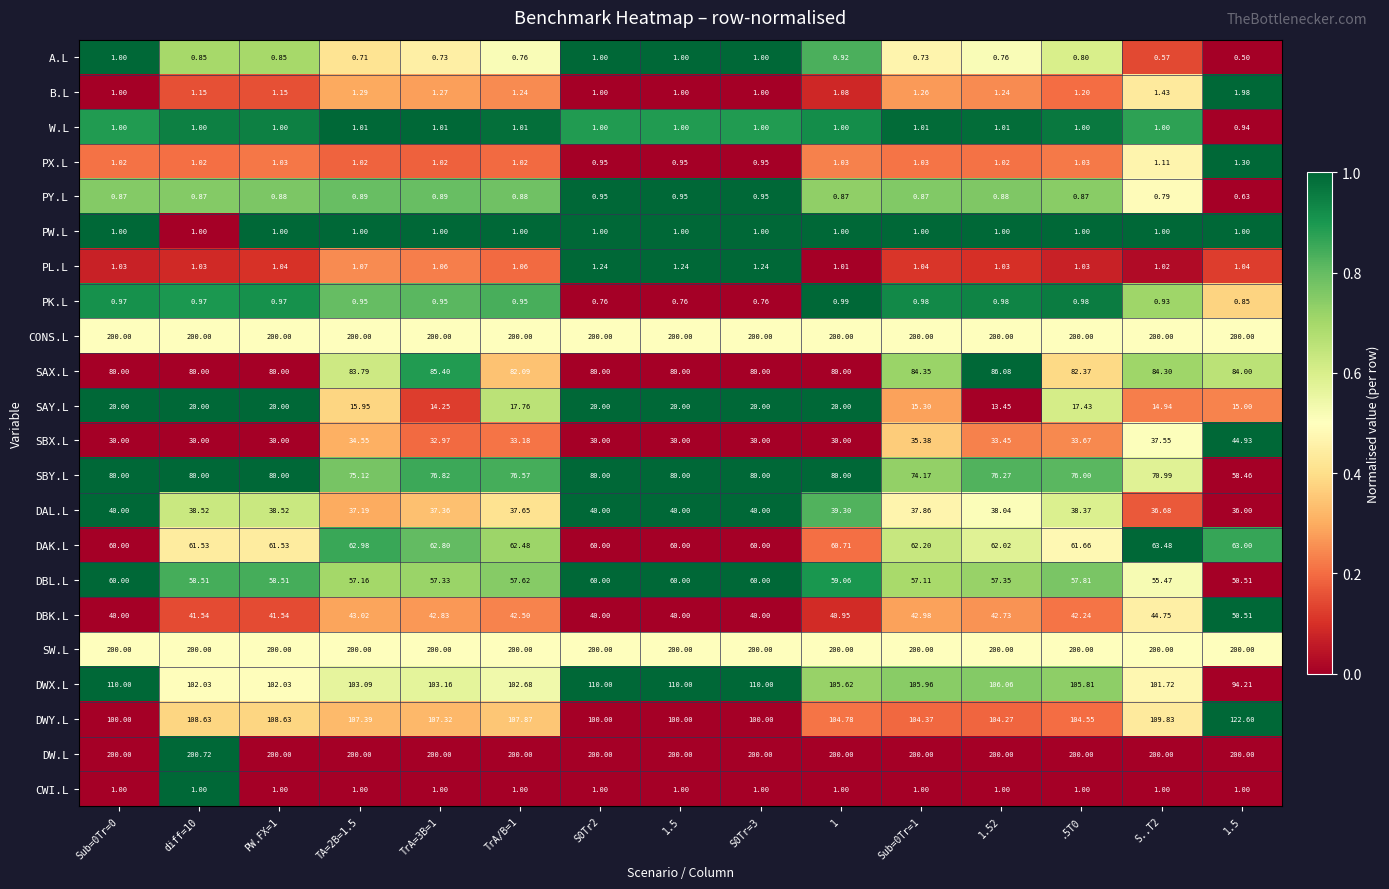

How many values in the DWY.L series exceed 104?

11